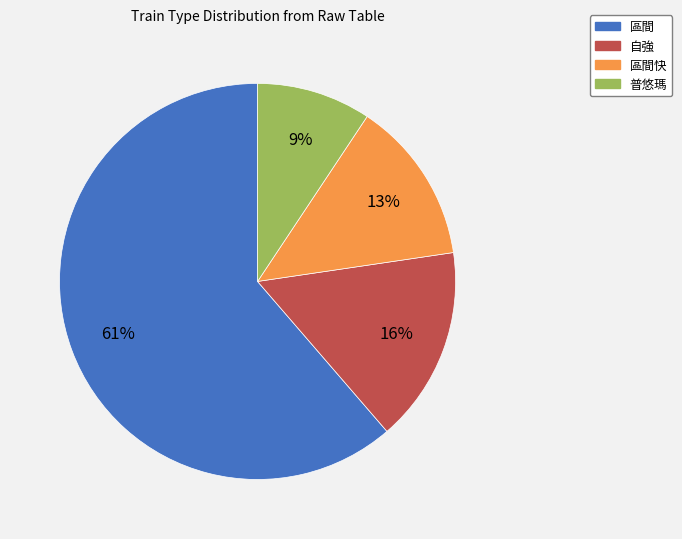

Is there a majority slice in this chart?

Yes